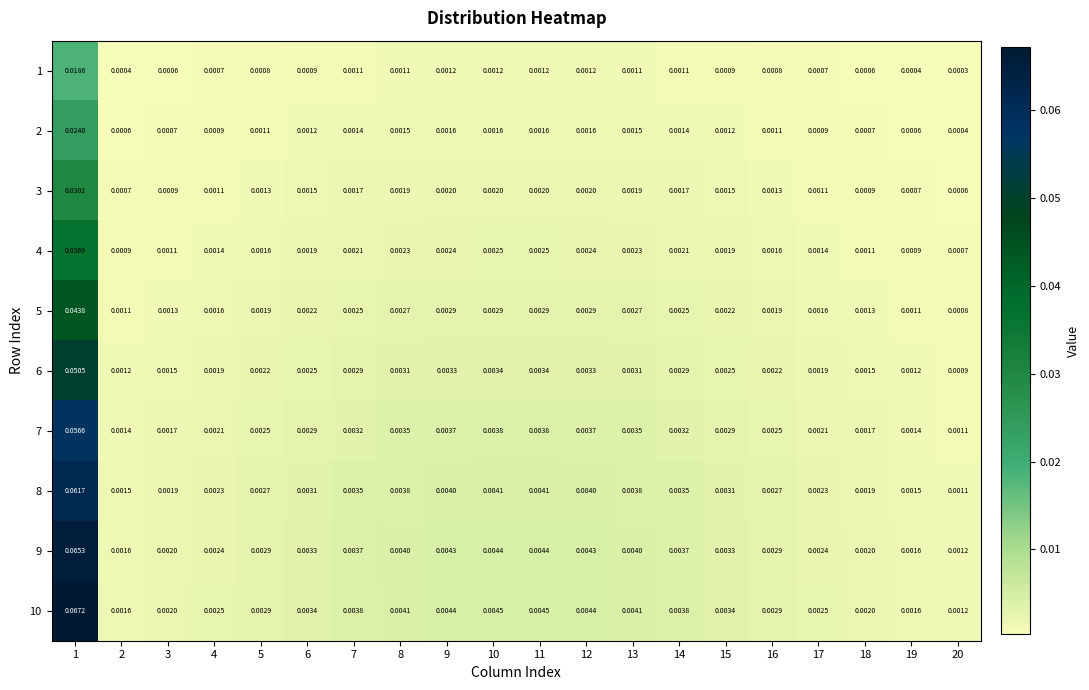

Is the value of 7 at 13 greater than the value of 9 at 9?

No